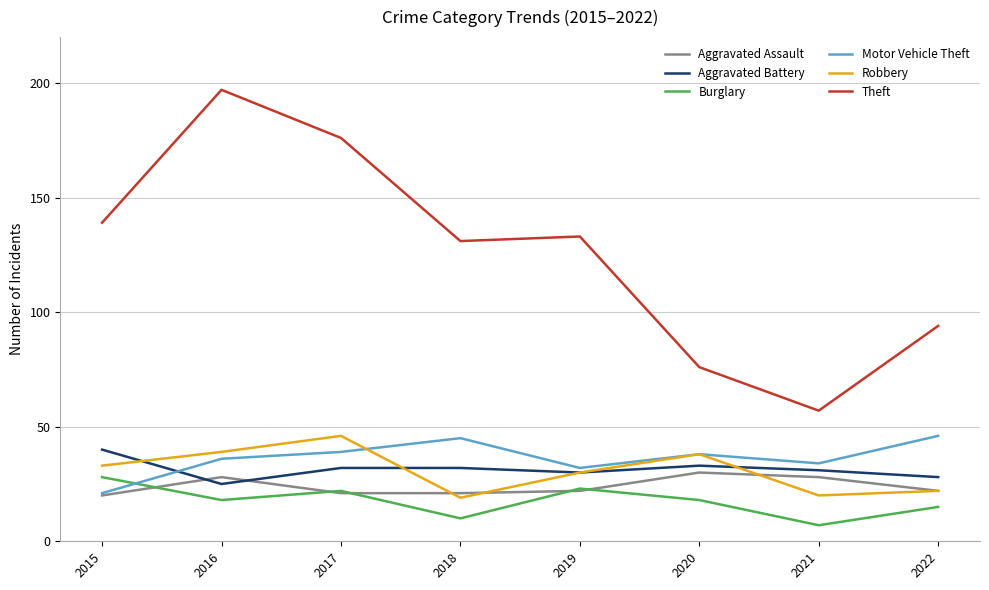

True or false: Aggravated Assault and Theft intersect in this chart.

False